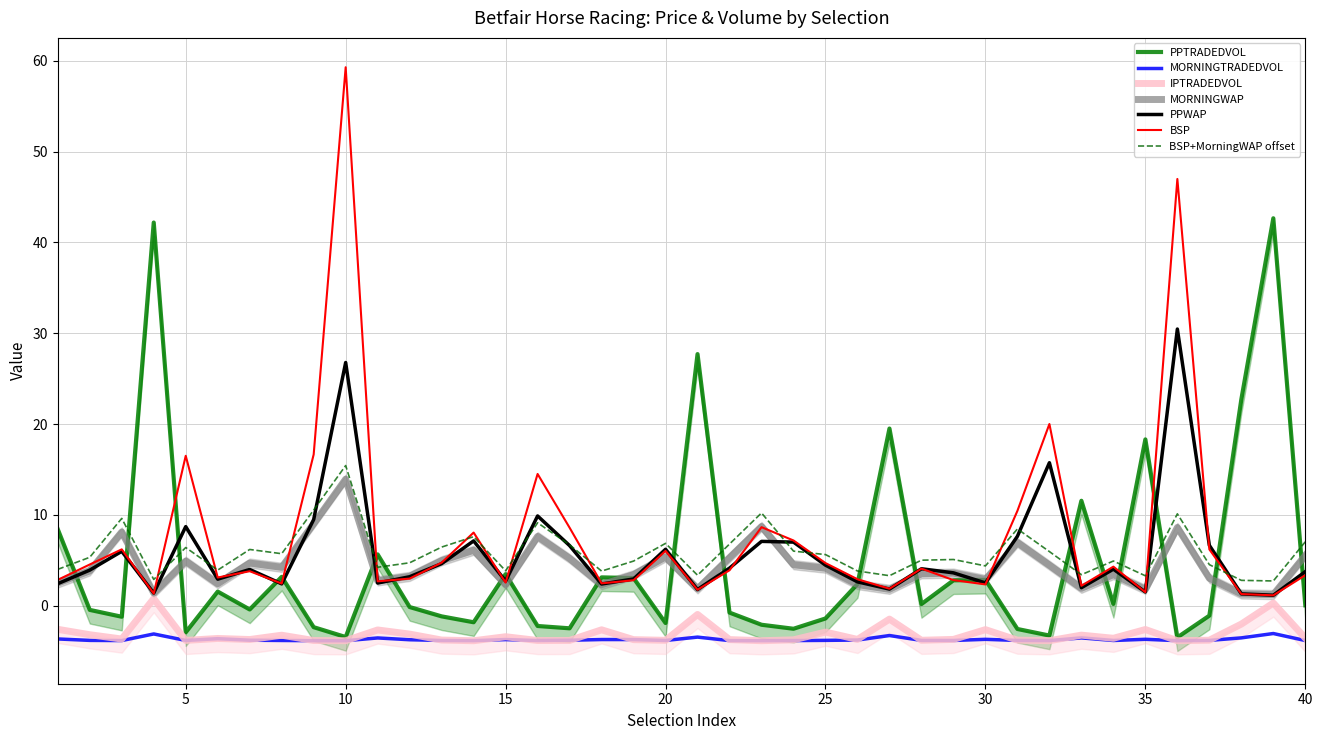

True or false: MORNINGTRADEDVOL and BSP+MorningWAP offset cross at least once.

False